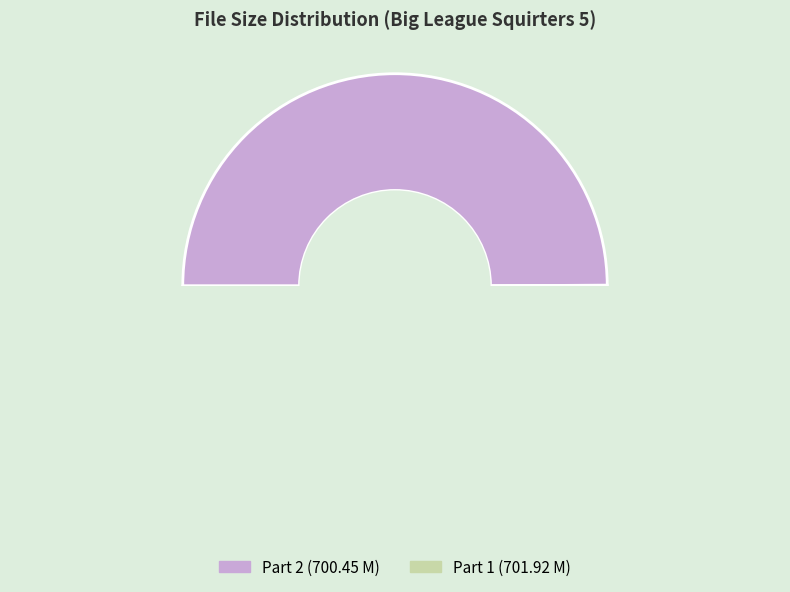

What is the change in value from Big_League_Squirters_5_Part_2.avi to Big_League_Squirters_5_Part_1.avi?

+1.5